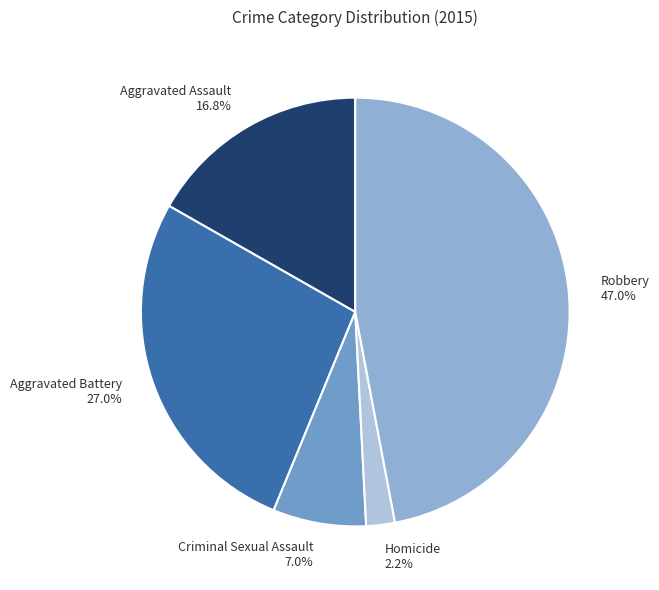

How many slices are in this pie chart?

5